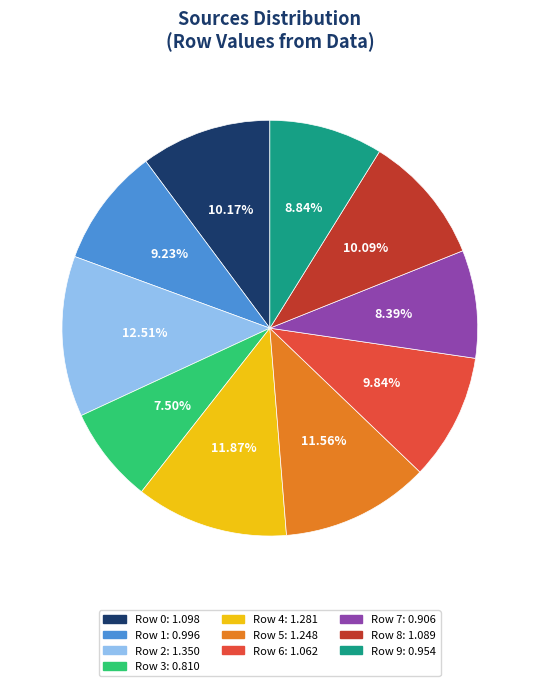

Does any single category account for the majority?

No